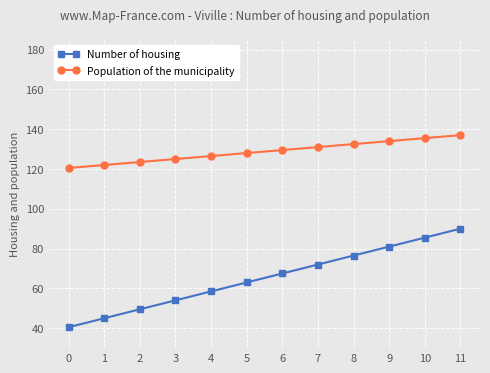

True or false: Number of housing and Population of the municipality intersect in this chart.

False